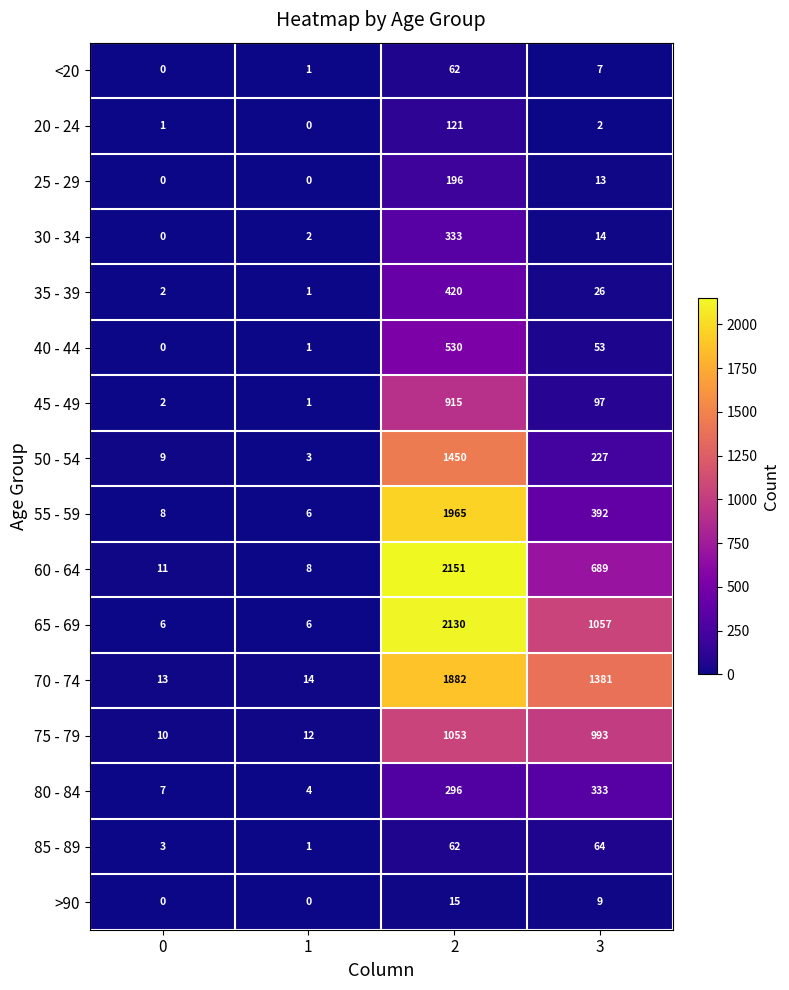

The value of 75 - 79 at 3 is 993. True or false?

True